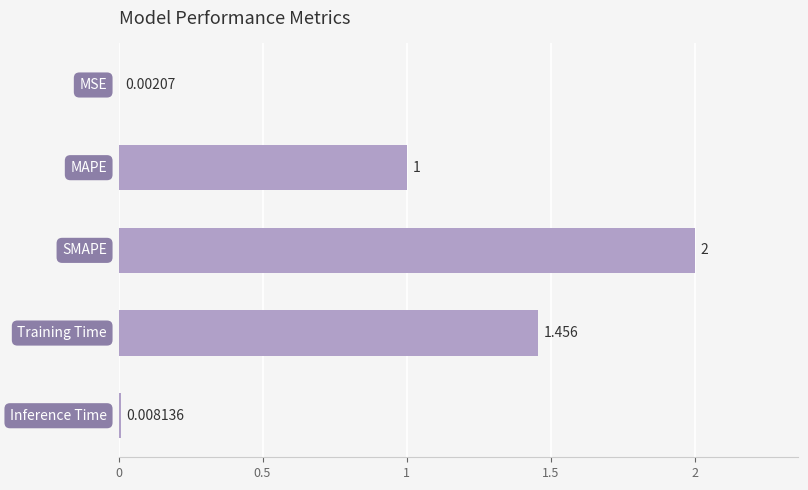

Are the bars horizontal?

Yes